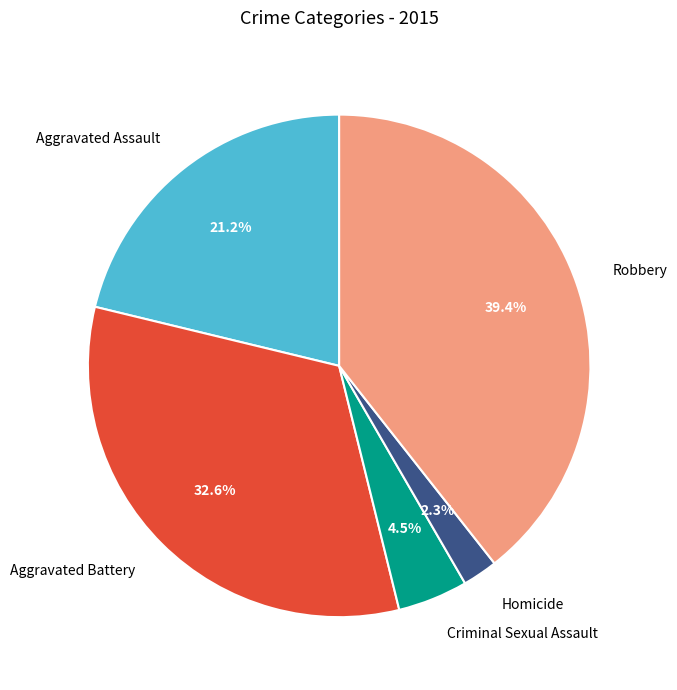

Is Homicide the majority of the pie?

No